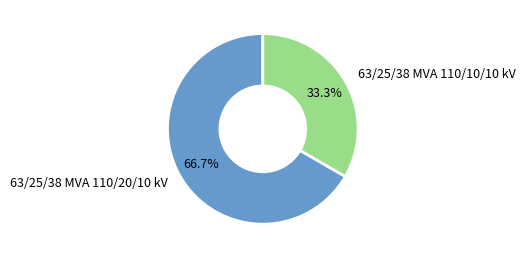

Which category has the smallest portion of the pie?

63/25/38 MVA 110/10/10 kV